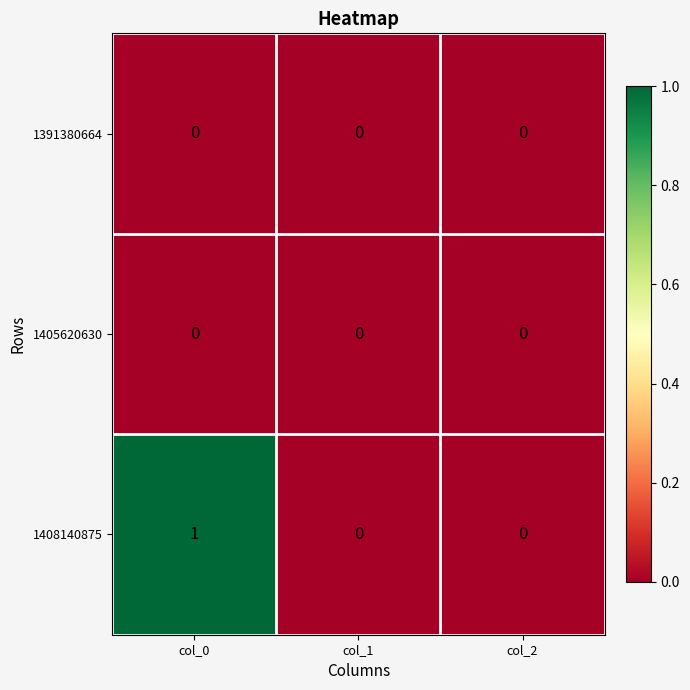

True or false: 1391380664 has a value of 0 at col_2.

True